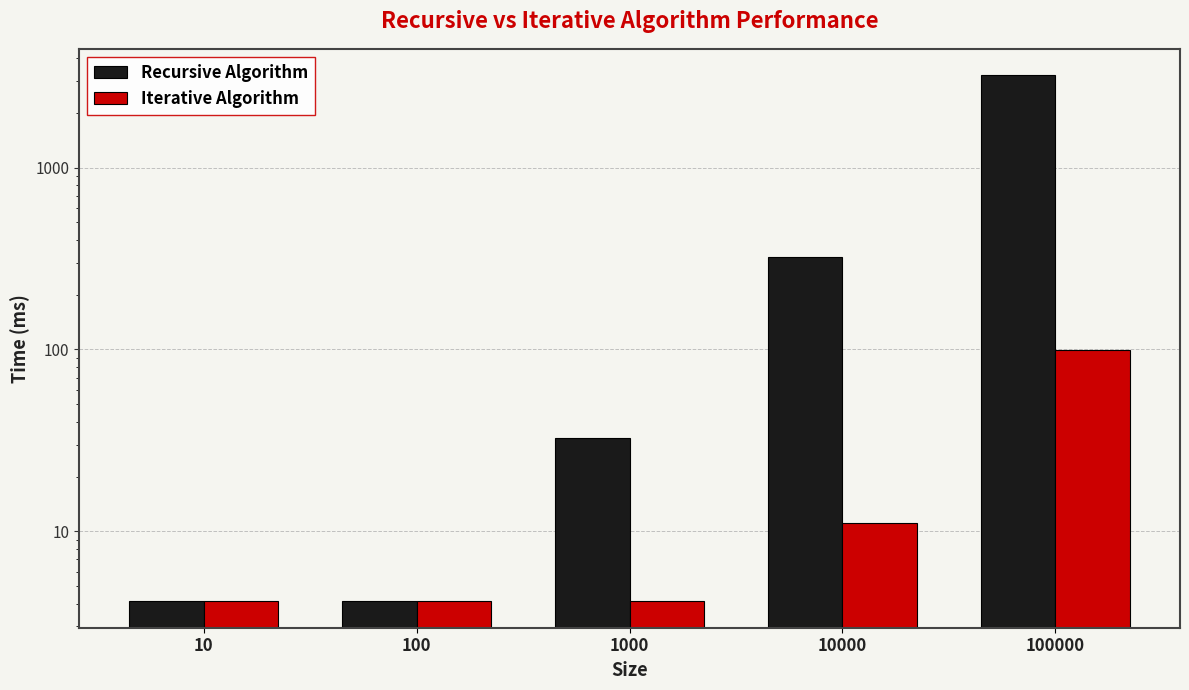

Reading left to right, what are all the values shown in this chart?

Recursive Algorithm: 10=4.1	100=4.1	1000=32.5	10000=322.6	100000=3222.5
Iterative Algorithm: 10=4.1	100=4.1	1000=4.1	10000=11.2	100000=99.0